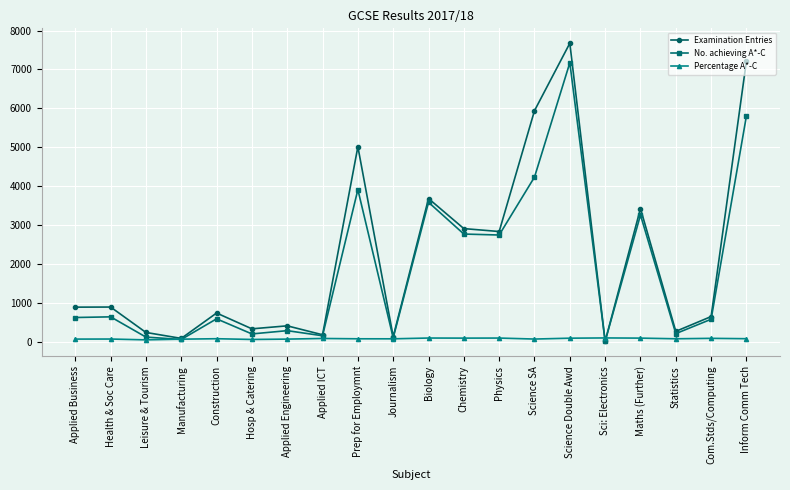

At which category does Examination Entries reach its first local valley?

Manufacturing